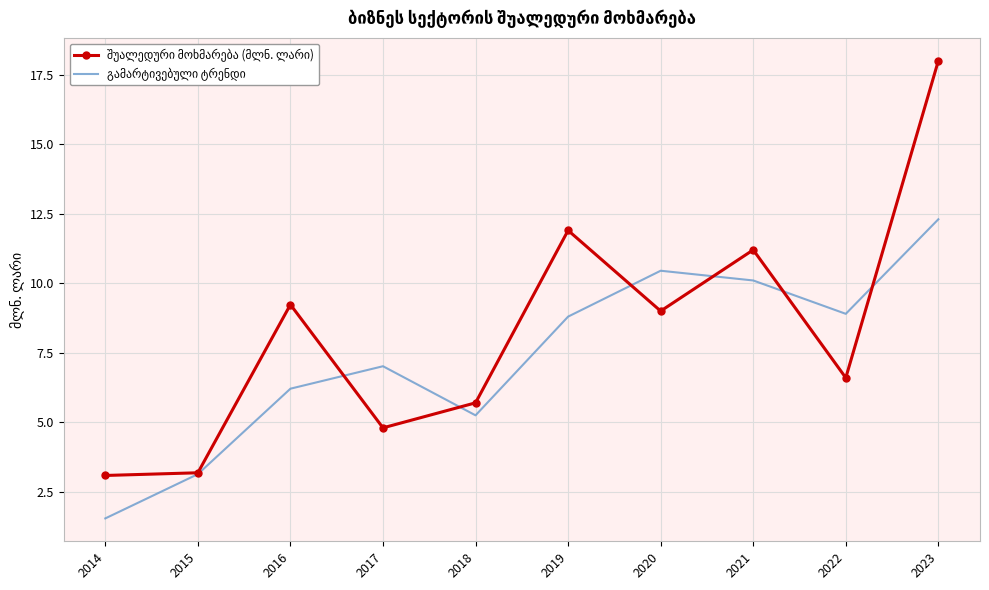

What is the difference between the highest and lowest values at 2021?

1.1